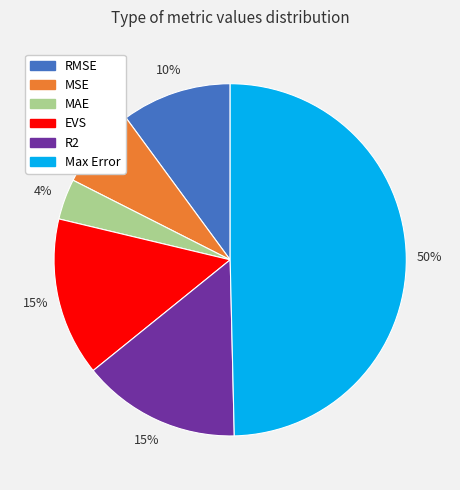

How many segments does this pie chart have?

6